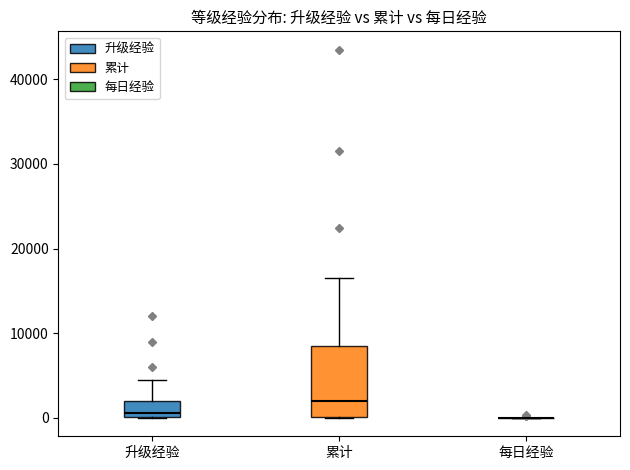

Reading left to right, read every box against the y-axis: the position of its median line, the range the box covers, and the ends of its whiskers. The values are not printed on the chart, so give them approximately, as read against the axis.

升级经验: median 1000, box 0 to 2000, whiskers 0 to 5000
累计: median 2000, box 0 to 8000, whiskers 0 to 16000
每日经验: box collapsed to a line at 0, whiskers 0 to 0